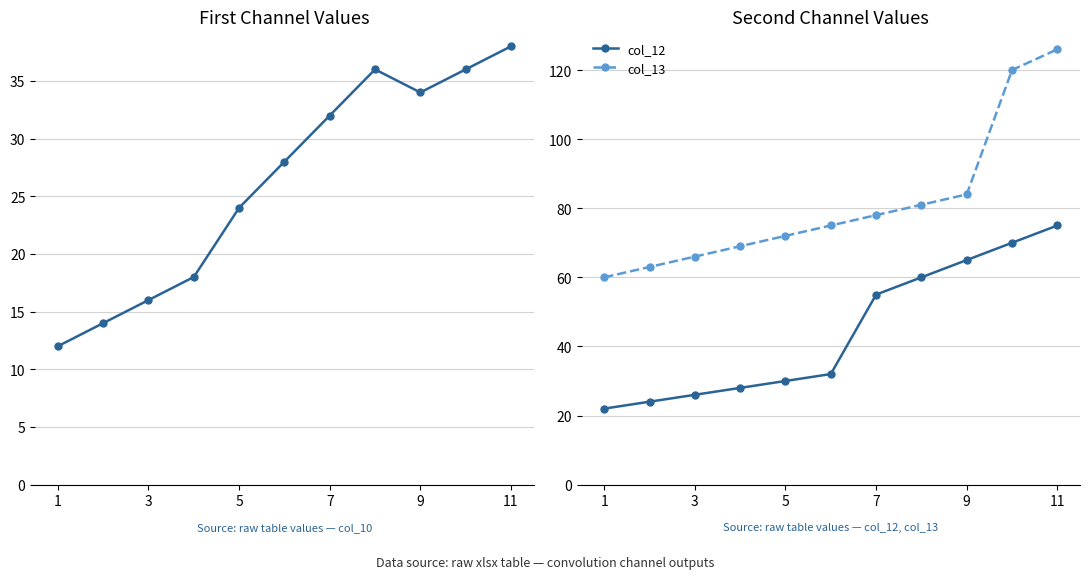

Is it true that col_12 equals 36 at 1?

False